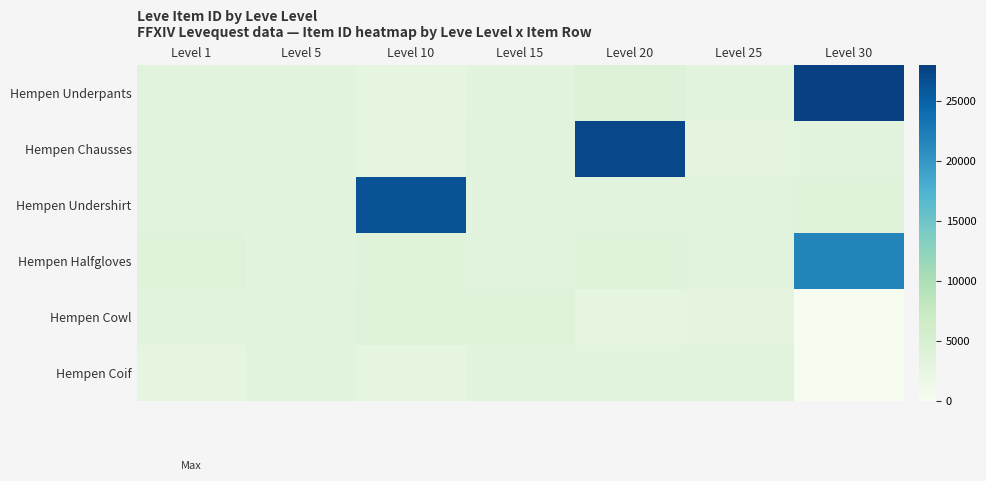

Reading left to right, list all the values displayed in this chart.

Hempen Underpants: Level 1=3307	Level 5=2999	Level 10=2658	Level 15=3023	Level 20=3800	Level 25=3066	Level 30=27990
Hempen Chausses: Level 1=3309	Level 5=3015	Level 10=2670	Level 15=3341	Level 20=27174	Level 25=2734	Level 30=3106
Hempen Undershirt: Level 1=2996	Level 5=3313	Level 10=26304	Level 15=3041	Level 20=3053	Level 25=3349	Level 30=3601
Hempen Halfgloves: Level 1=3515	Level 5=3001	Level 10=3539	Level 15=3325	Level 20=3568	Level 25=3341	Level 30=21725
Hempen Cowl: Level 1=3000	Level 5=3316	Level 10=3543	Level 15=3561	Level 20=2700	Level 25=2734	Level 30=0
Hempen Coif: Level 1=2661	Level 5=3008	Level 10=2666	Level 15=3064	Level 20=3052	Level 25=3351	Level 30=0